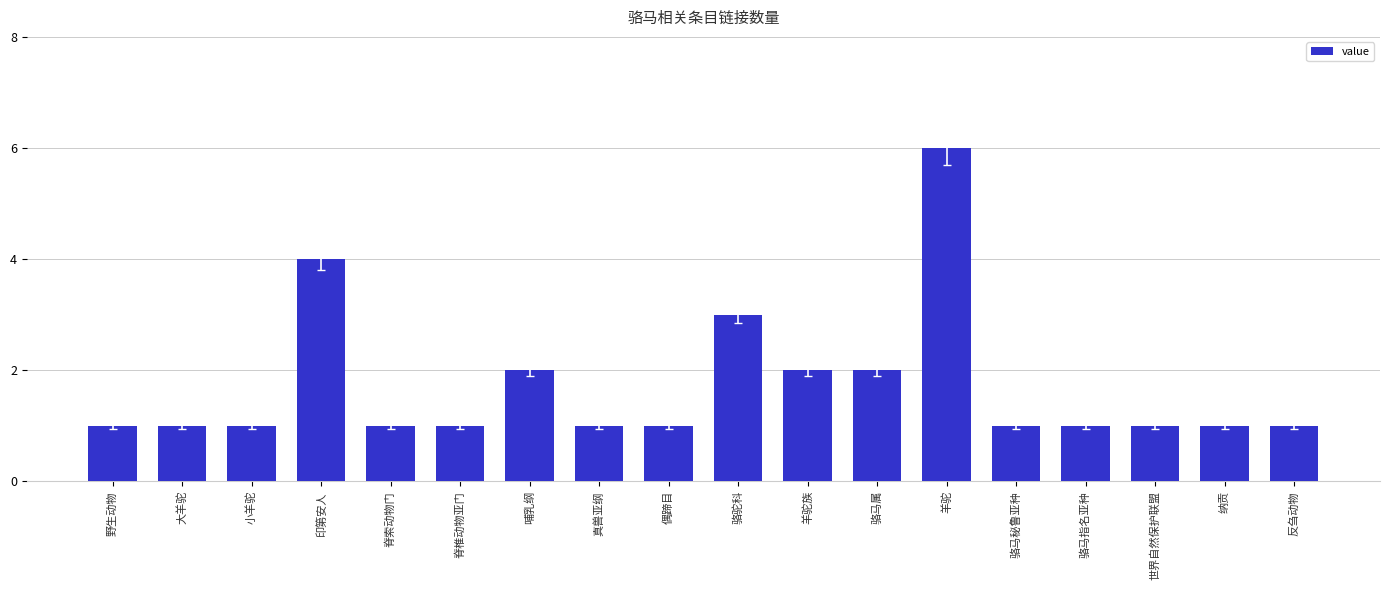

The value at 印第安人 is 6. True or false?

False